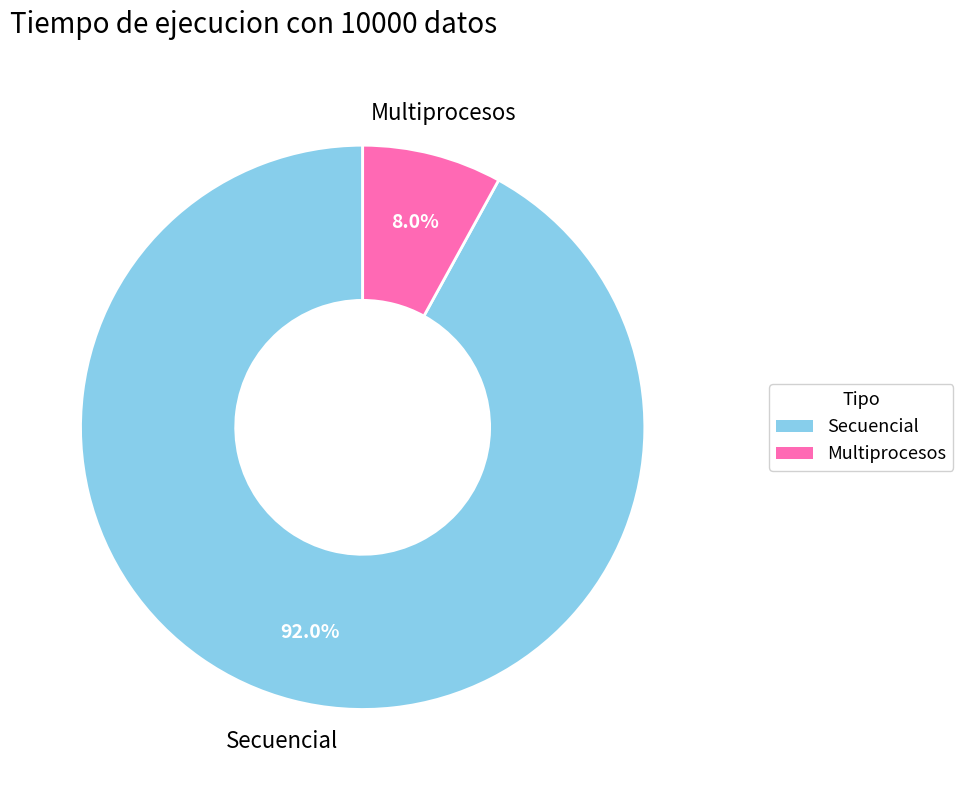

Is there any slice that represents more than half of the pie?

Yes